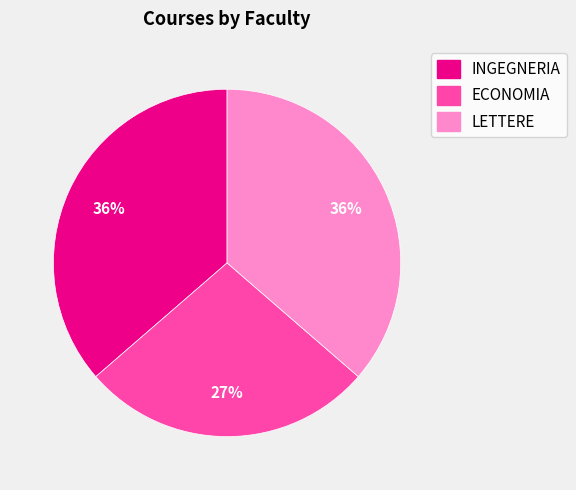

What is the smallest slice in the pie chart?

ECONOMIA